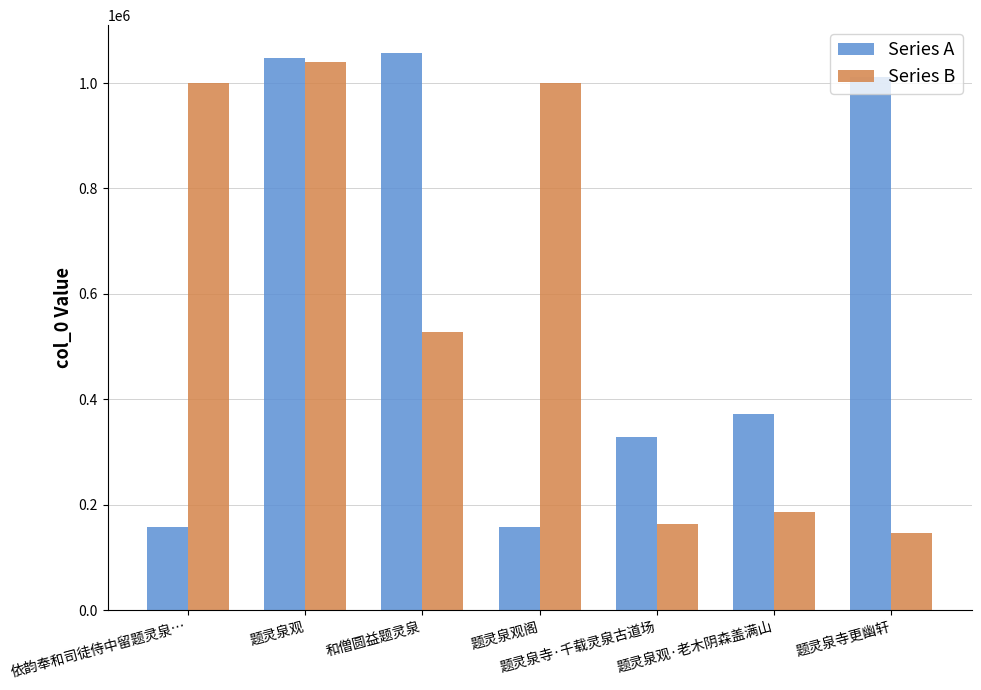

How many distinct data groups are displayed?

2